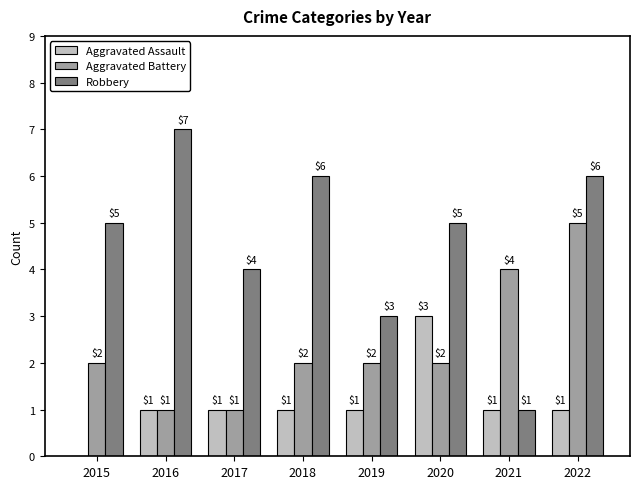

Is the value of Robbery at 2020 greater than the value of Aggravated Assault at 2021?

Yes